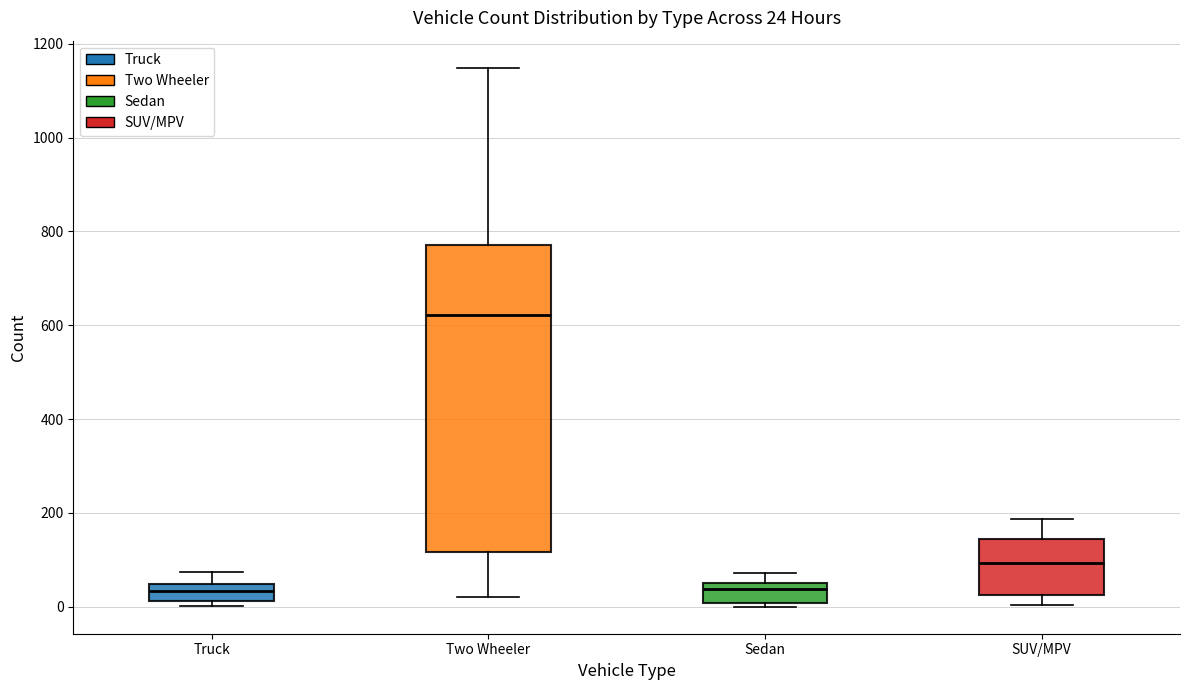

Which box is the tallest, from its lower edge to its upper edge?

Two Wheeler